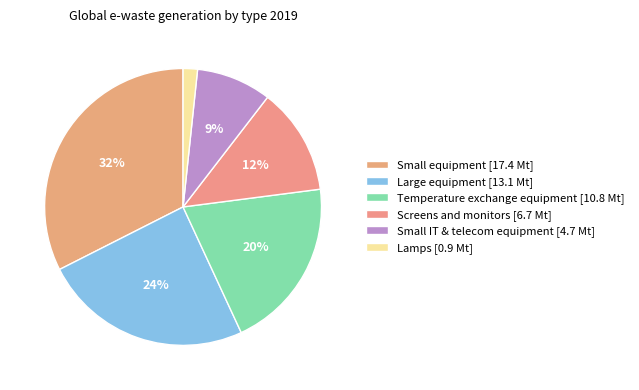

Is there any slice that represents more than half of the pie?

No